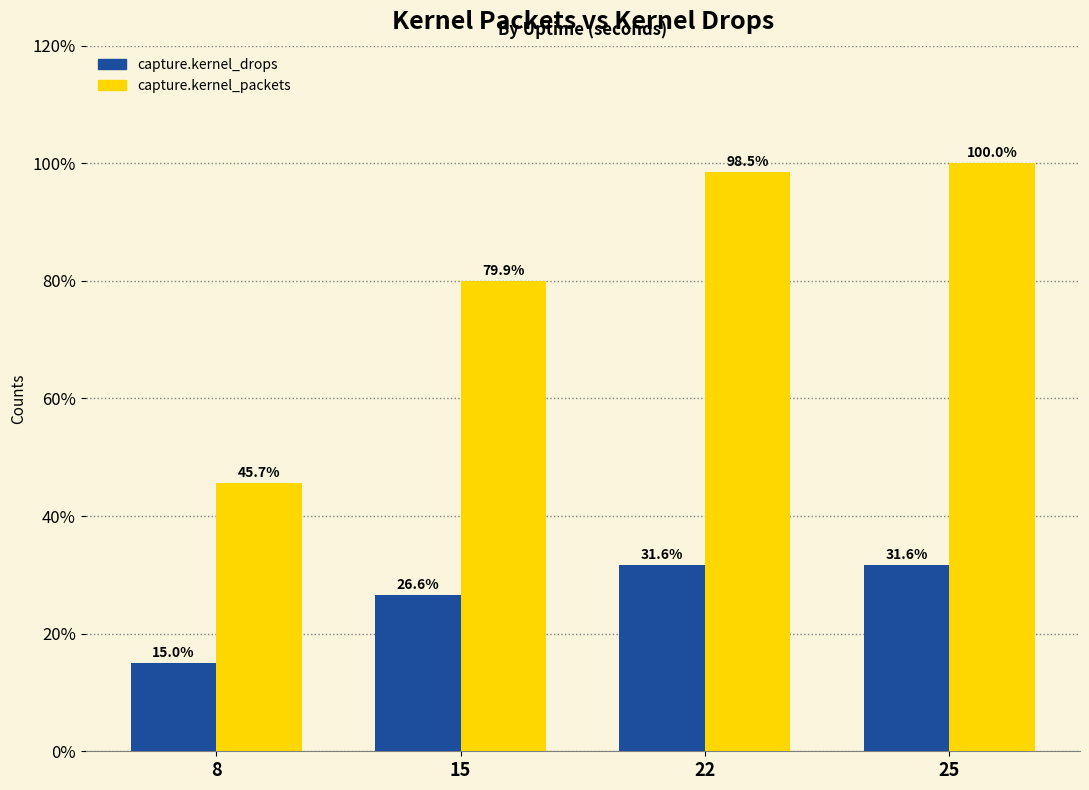

What is the total value across all series at 22?

130.2